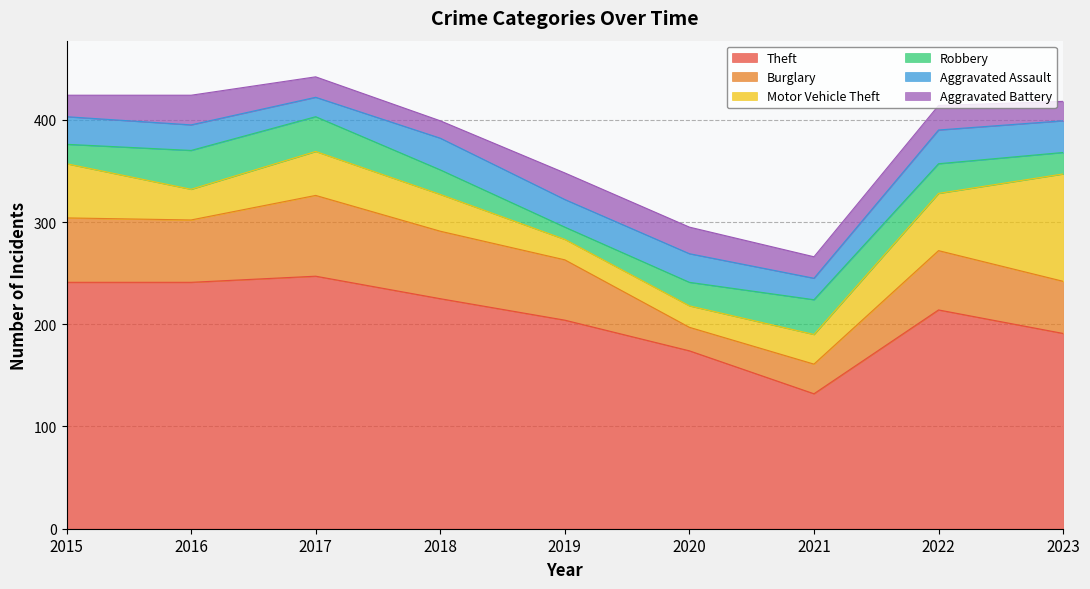

Which series has the widest spread of values?

Theft